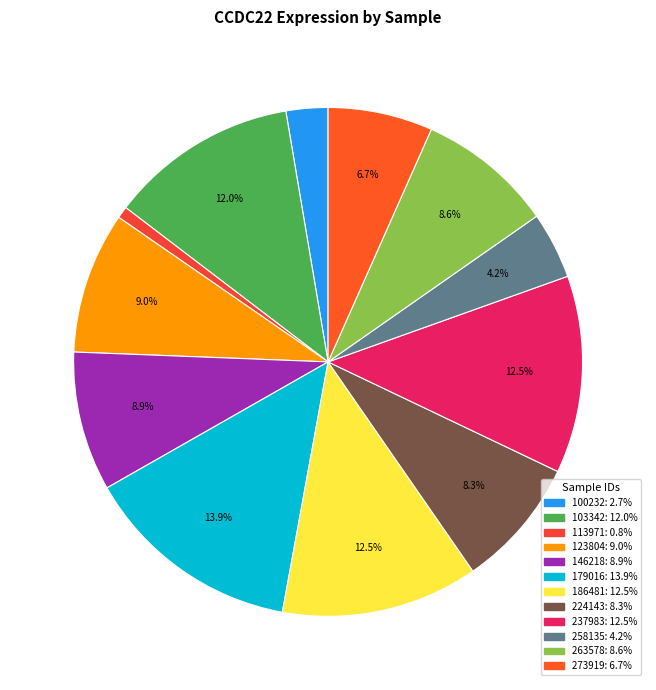

What is the largest slice in the pie chart?

179016